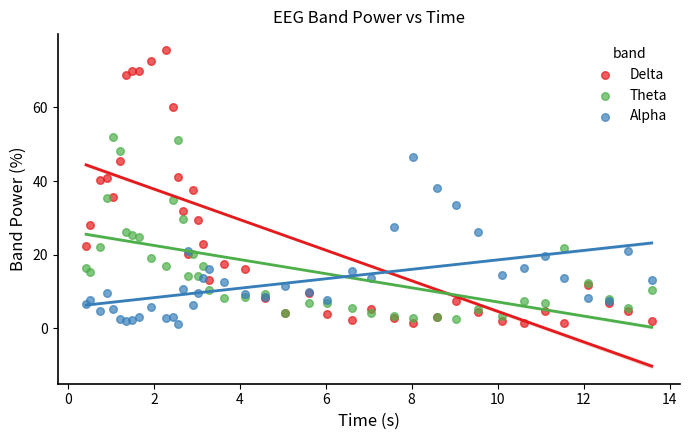

Which series contains the highest Y value?

Delta